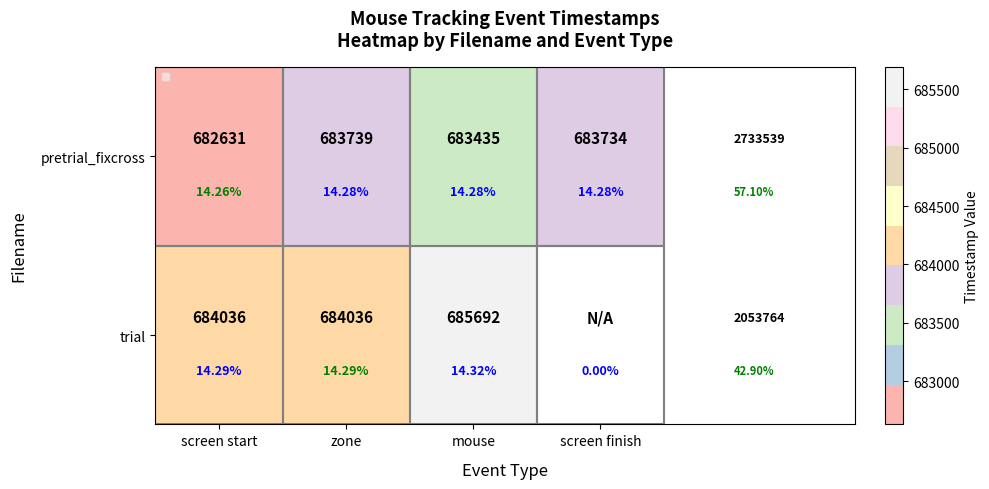

Read the pretrial_fixcross value at mouse.

683435.0